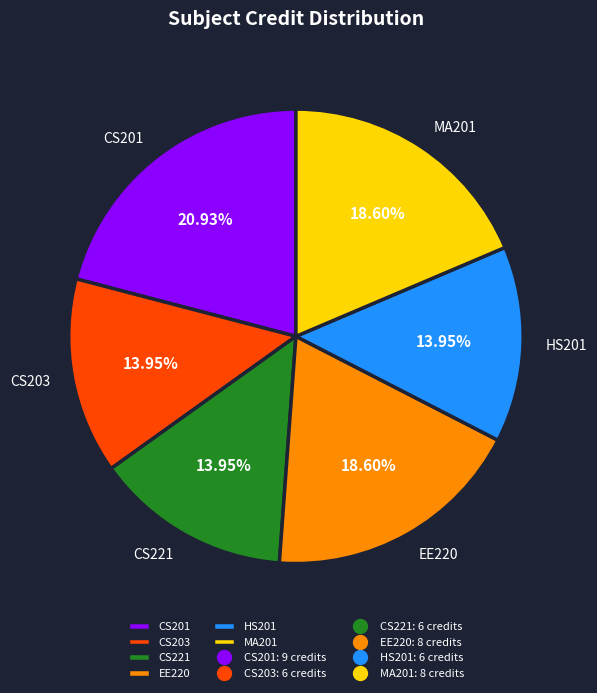

Is the sum of EE220 and CS203 greater than half?

No